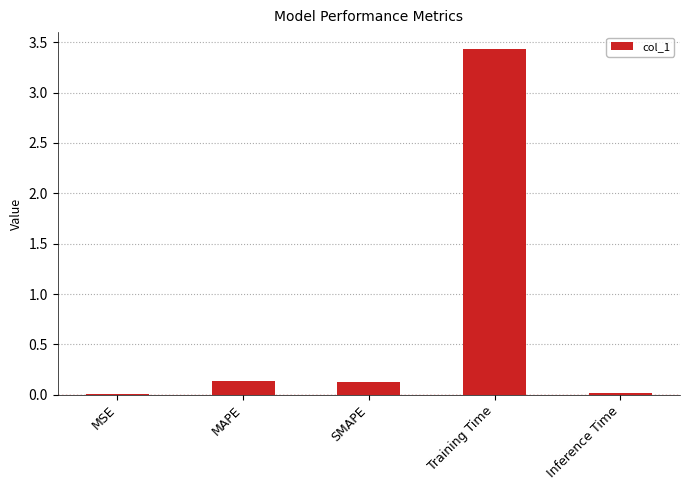

Between SMAPE and MSE, which is larger?

SMAPE